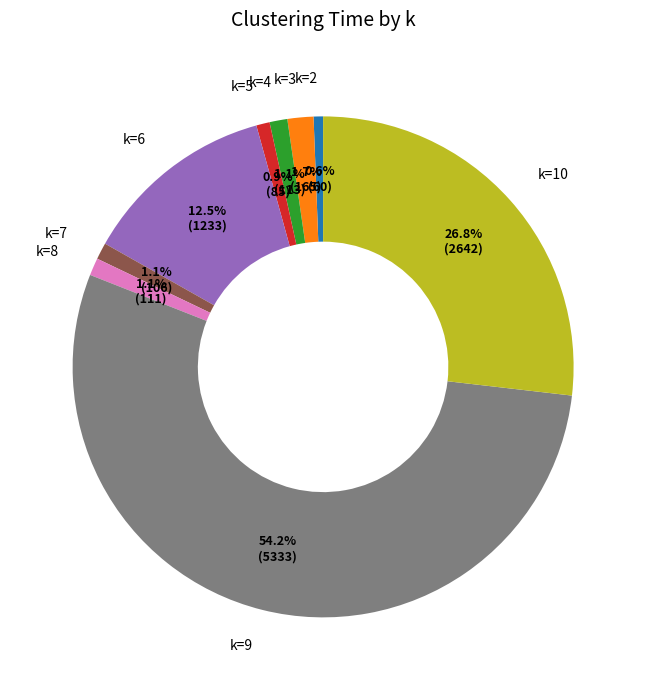

Which category has the biggest portion of the pie?

k=9